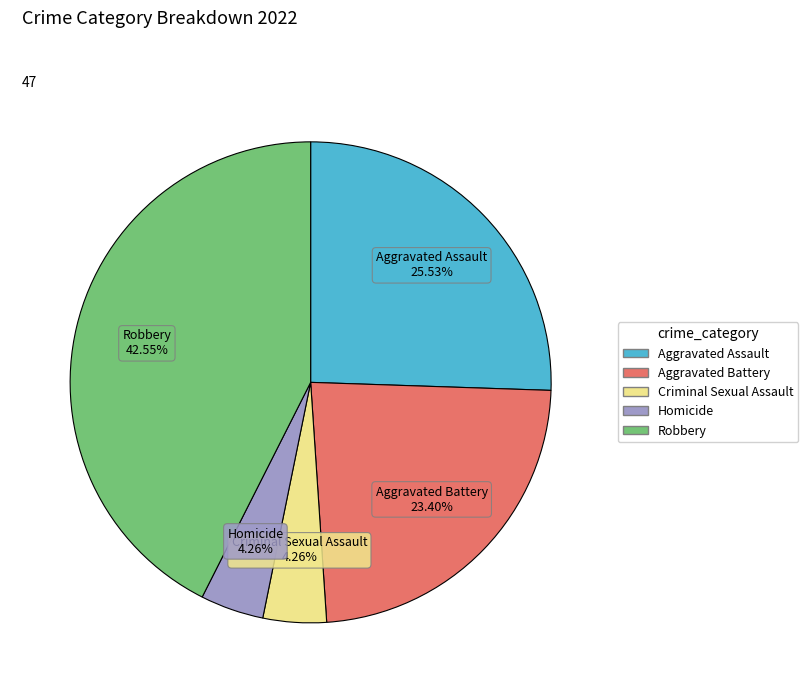

To the nearest percent, what is the combined percentage of Aggravated Assault and Aggravated Battery?

49%